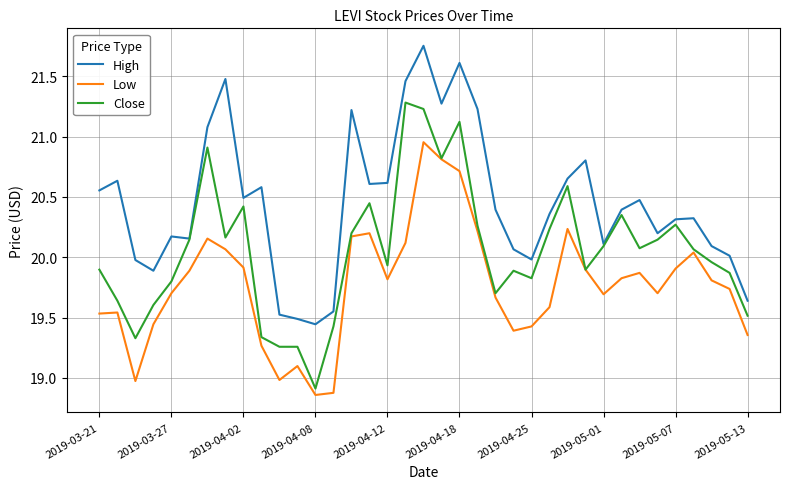

At how many categories does at least one series exceed 20?

29